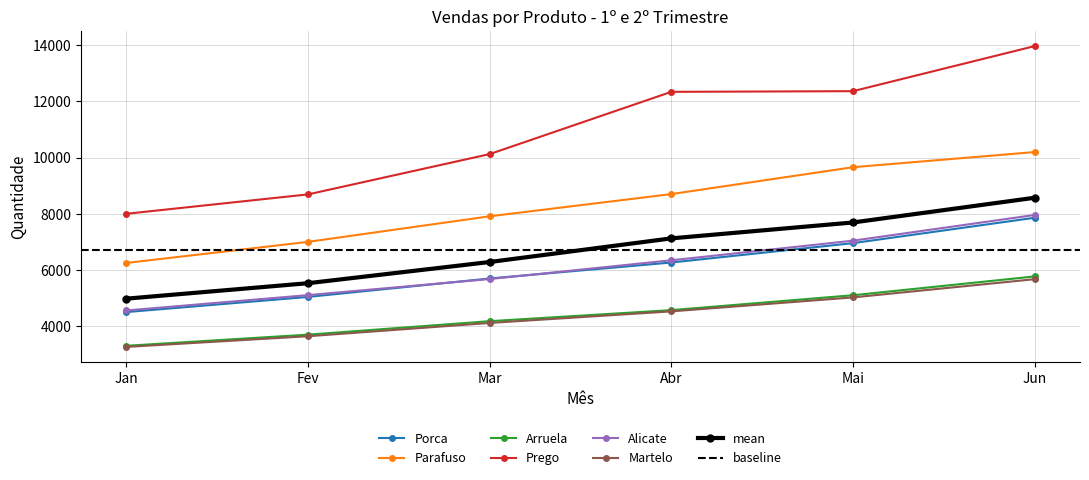

True or false: Arruela has a value of 2465 at Mar.

False